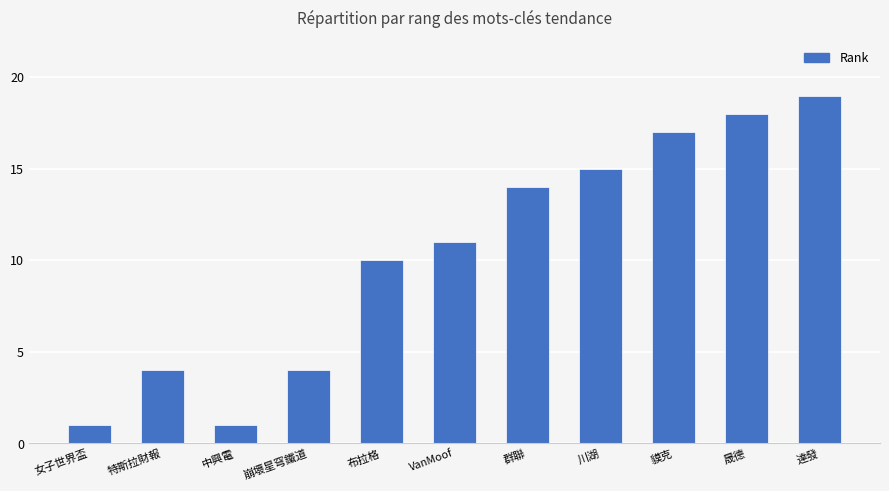

Reading right to left, transcribe all the data shown in this chart.

19	18	17	15	14	11	10	4	1	4	1